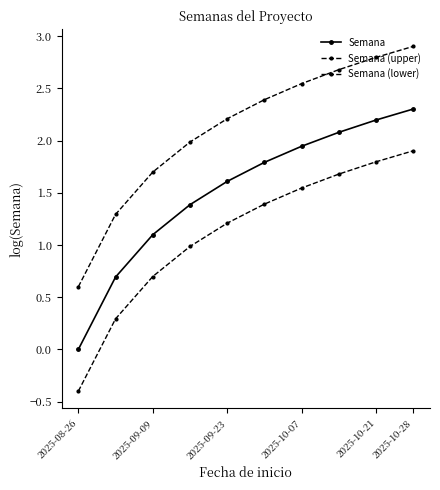

True or false: Semana and Semana (upper) cross at least once.

False